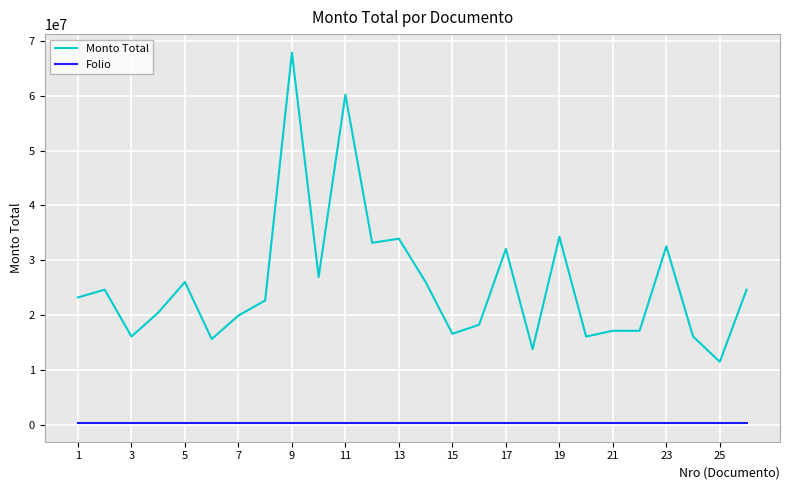

Which series has the largest total across all categories?

Monto Total